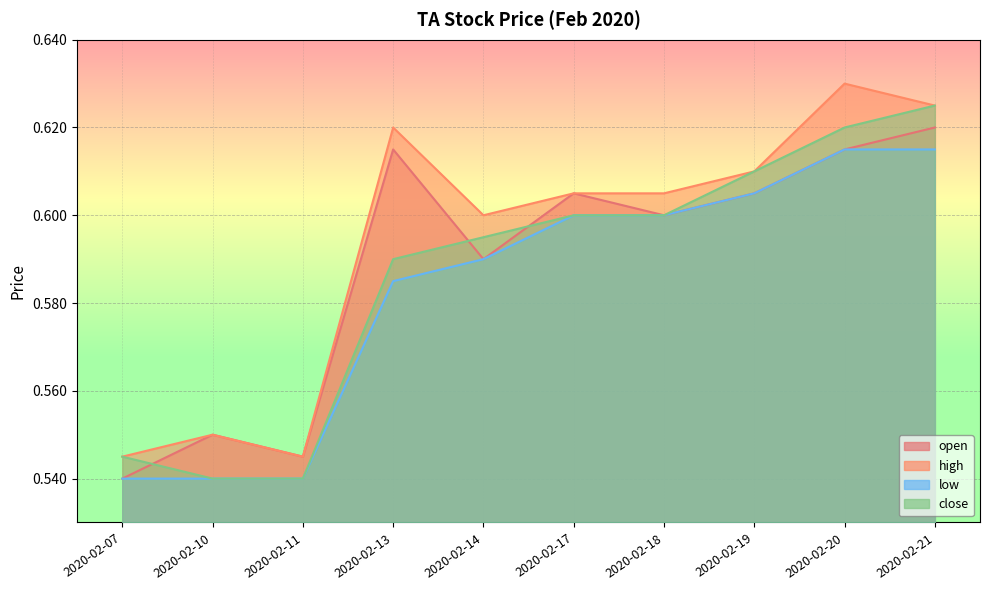

What is the highest value of the low series?

0.6